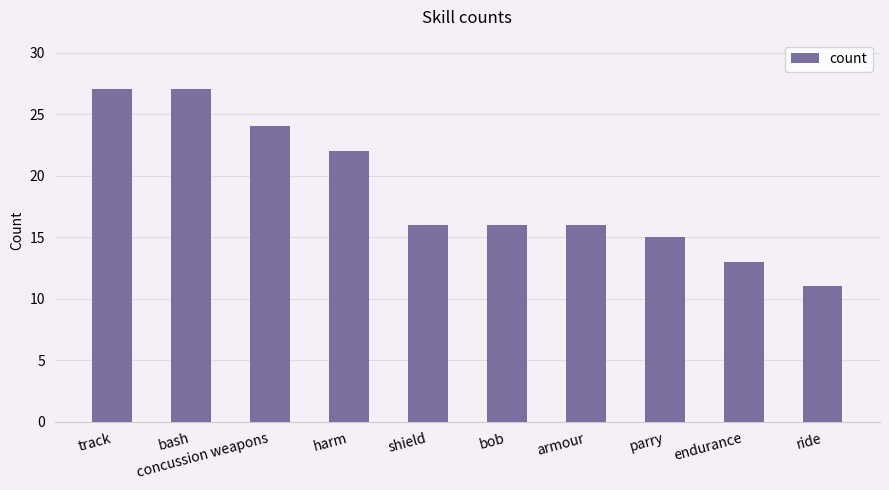

What is the change in value from harm to endurance?

-9